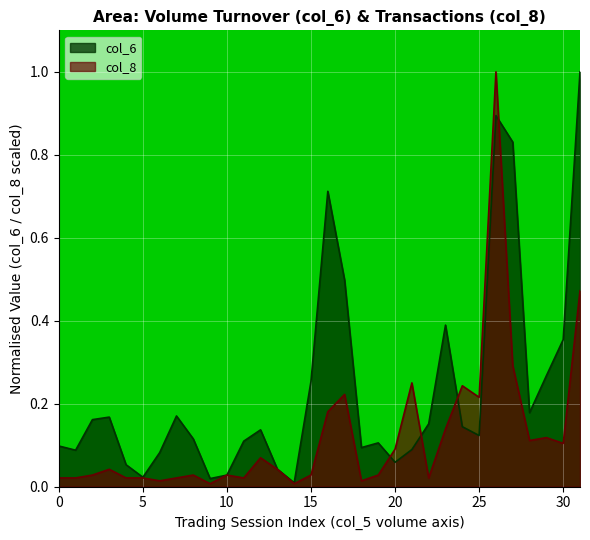

Where is col_6 nearest to the value 0?

14